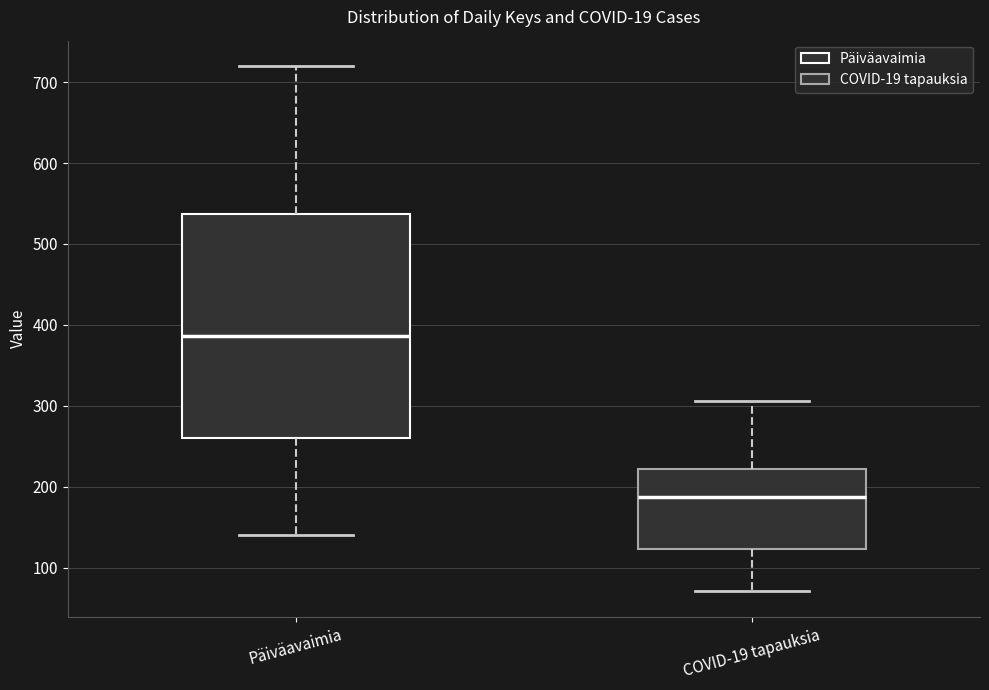

Reading left to right, read every box against the y-axis: the position of its median line, the range the box covers, and the ends of its whiskers. The values are not printed on the chart, so give them approximately, as read against the axis.

Päiväavaimia: median 390, box 260 to 540, whiskers 140 to 720
COVID-19 tapauksia: median 190, box 120 to 220, whiskers 70 to 310